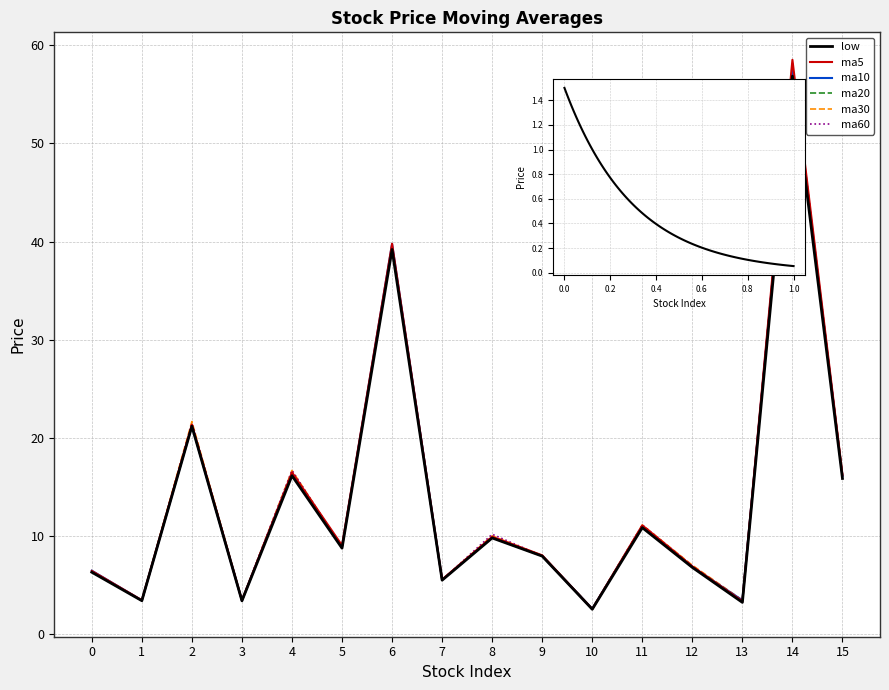

What is the total value across all series at 2?

128.2